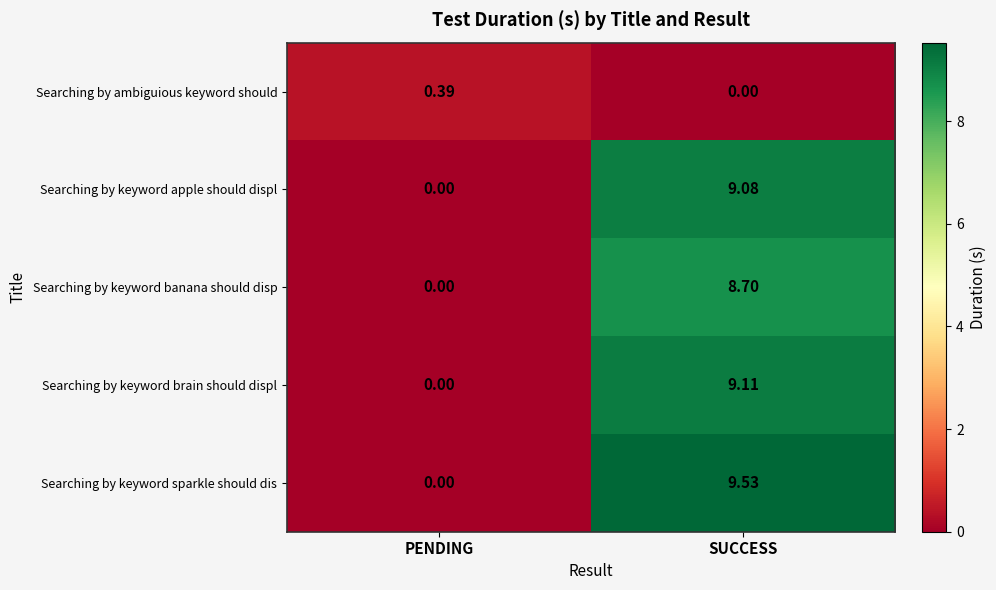

Which series has the largest total across all categories?

Searching by keyword sparkle should dis